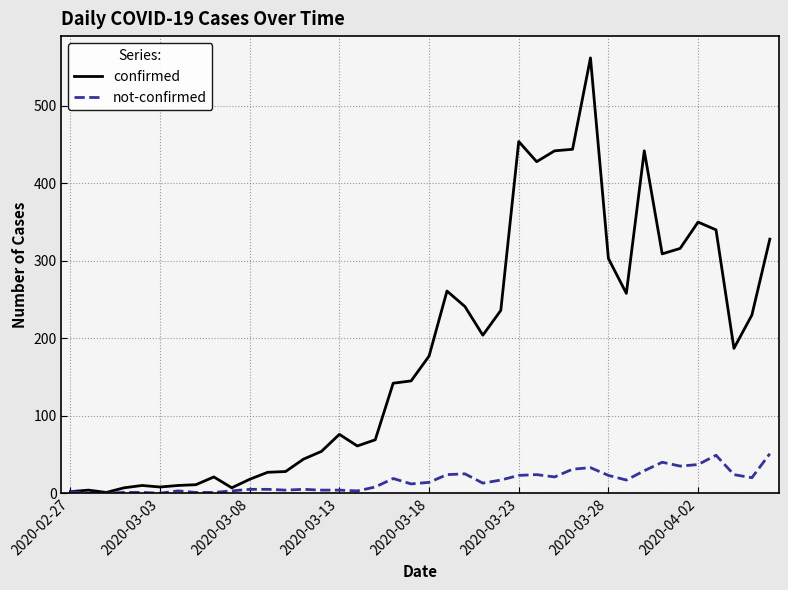

Which series has the largest range (max minus min)?

confirmed